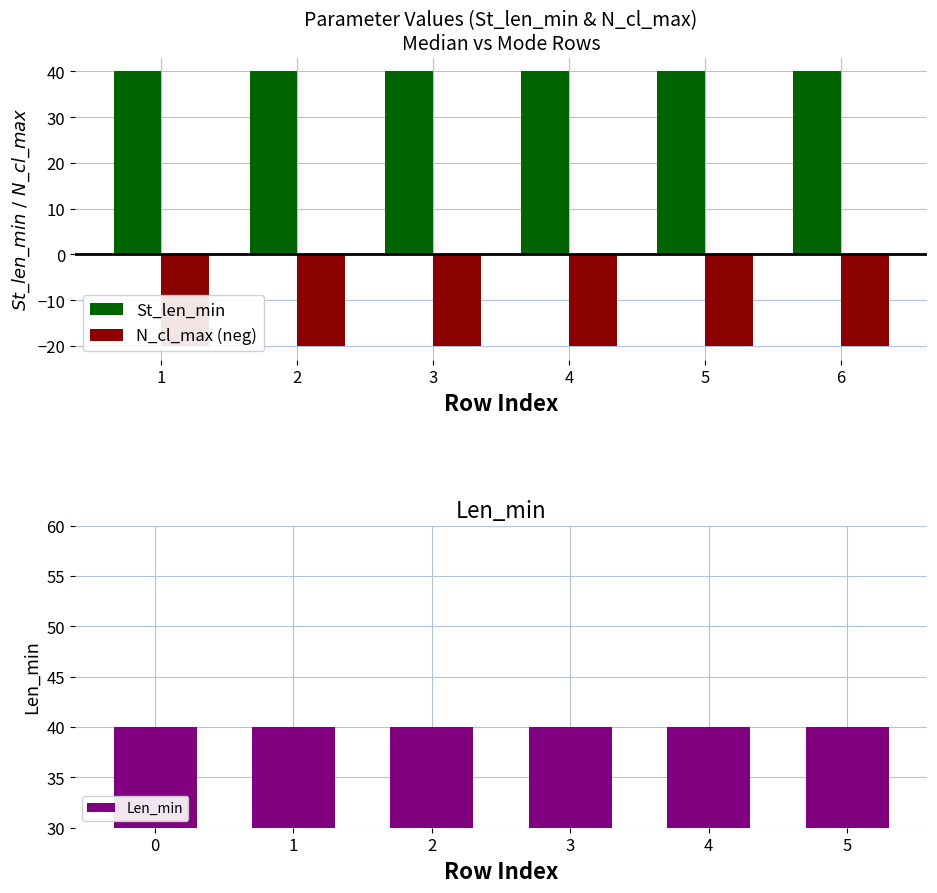

Is the value of St_len_min at 5 greater than the value of Len_min at 1?

No